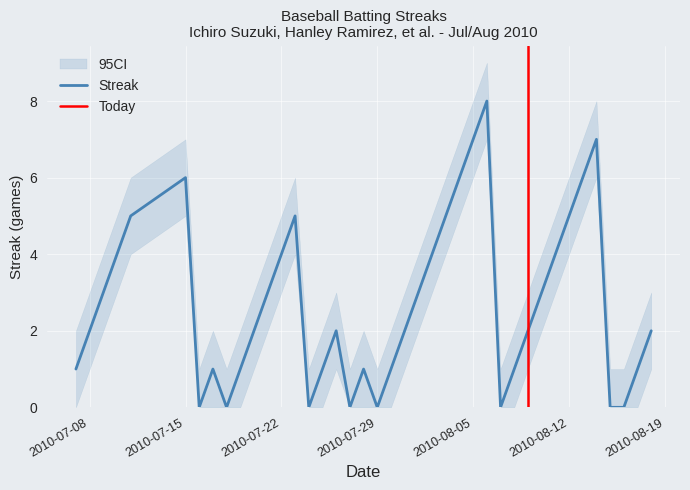

Count the values in the range 1 to 5.

26